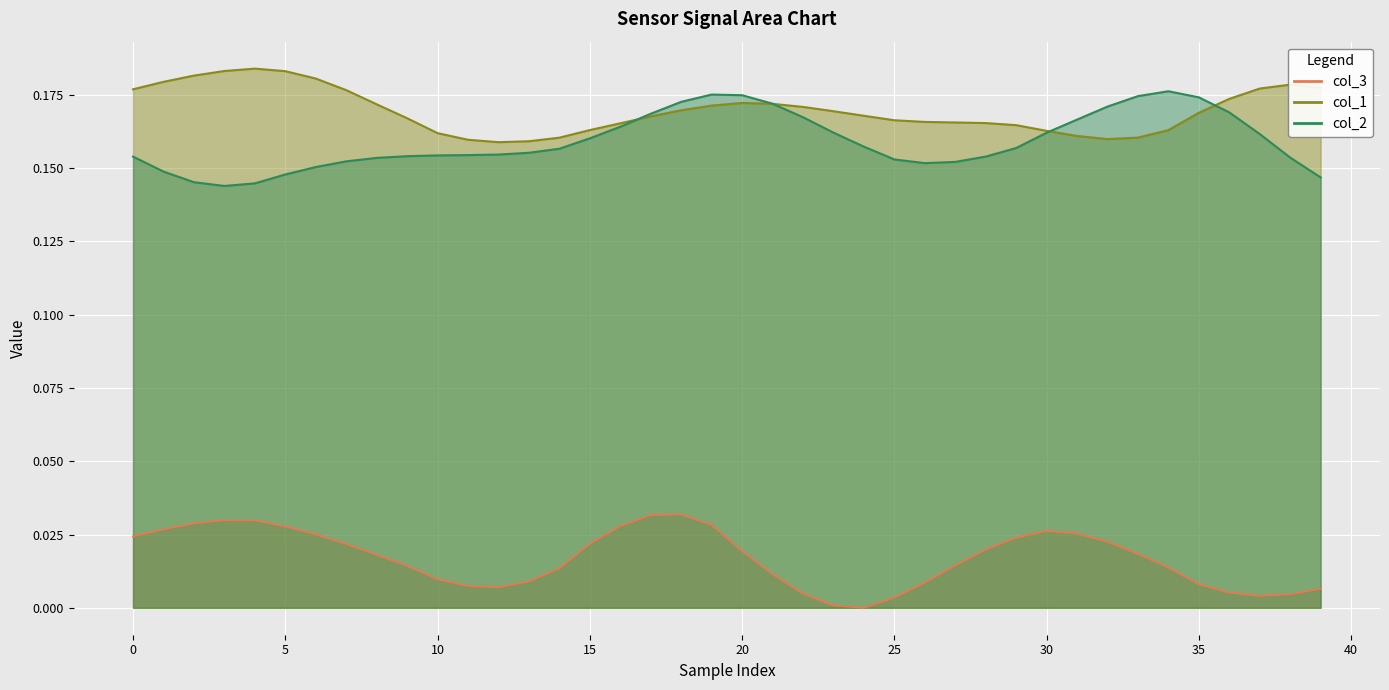

Reading left to right, what are all the values shown in this chart?

col_3: 0.0	0.0	0.0	0.0	0.0	0.0	0.0	0.0	0.0	0.0	0.0	0.0	0.0	0.0	0.0	0.0	0.0	0.0	0.0	0.0	0.0	0.0	0.0	0.0	0.0	0.0	0.0	0.0	0.0	0.0	0.0	0.0	0.0	0.0	0.0	0.0	0.0	0.0	0.0	0.0
col_1: 0.2	0.2	0.2	0.2	0.2	0.2	0.2	0.2	0.2	0.2	0.2	0.2	0.2	0.2	0.2	0.2	0.2	0.2	0.2	0.2	0.2	0.2	0.2	0.2	0.2	0.2	0.2	0.2	0.2	0.2	0.2	0.2	0.2	0.2	0.2	0.2	0.2	0.2	0.2	0.2
col_2: 0.2	0.1	0.1	0.1	0.1	0.1	0.2	0.2	0.2	0.2	0.2	0.2	0.2	0.2	0.2	0.2	0.2	0.2	0.2	0.2	0.2	0.2	0.2	0.2	0.2	0.2	0.2	0.2	0.2	0.2	0.2	0.2	0.2	0.2	0.2	0.2	0.2	0.2	0.2	0.1